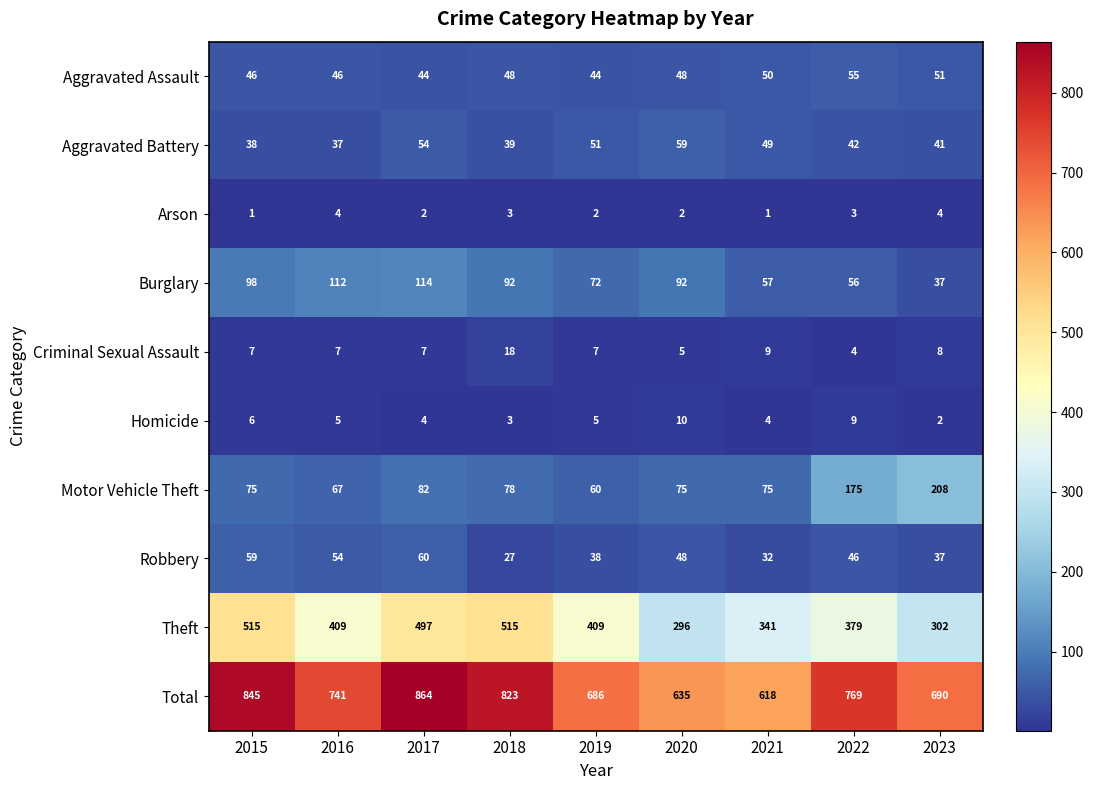

What value does the Burglary series have at 2023, to the nearest 10?

40